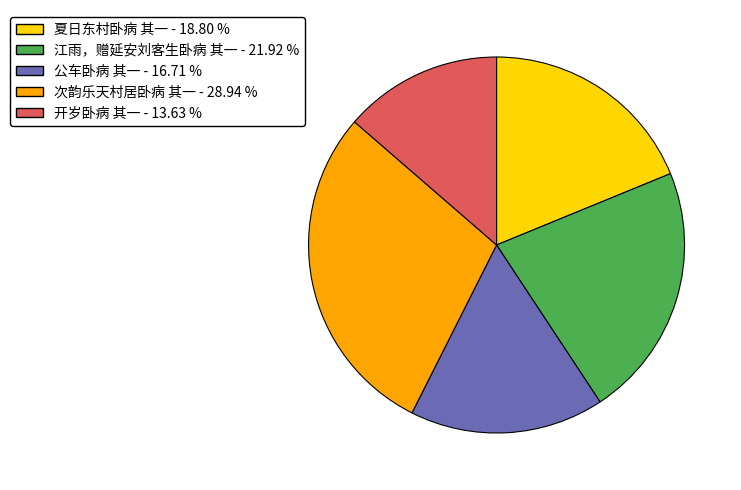

Which has a higher value, 公车卧病 其一 or 夏日东村卧病 其一?

夏日东村卧病 其一